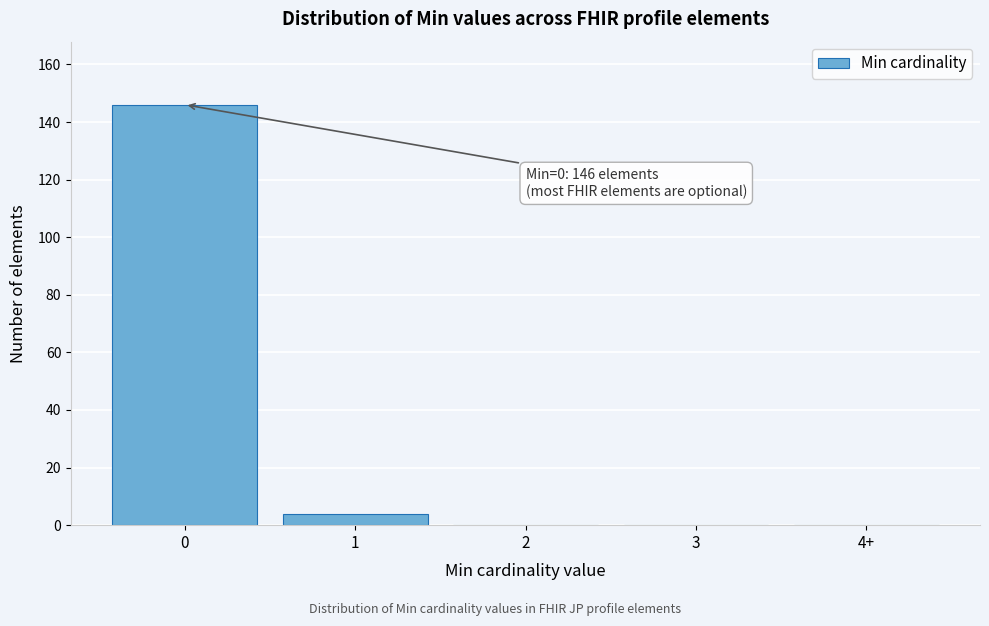

Reading left to right, list all the values displayed in this chart.

0=146	1=4	2=0	3=0	4+=0